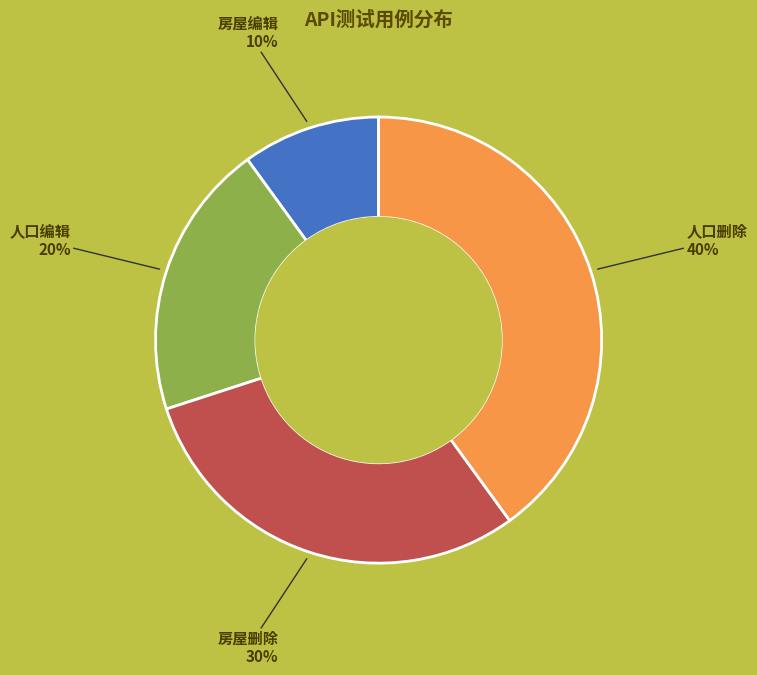

Is there a majority slice in this chart?

No